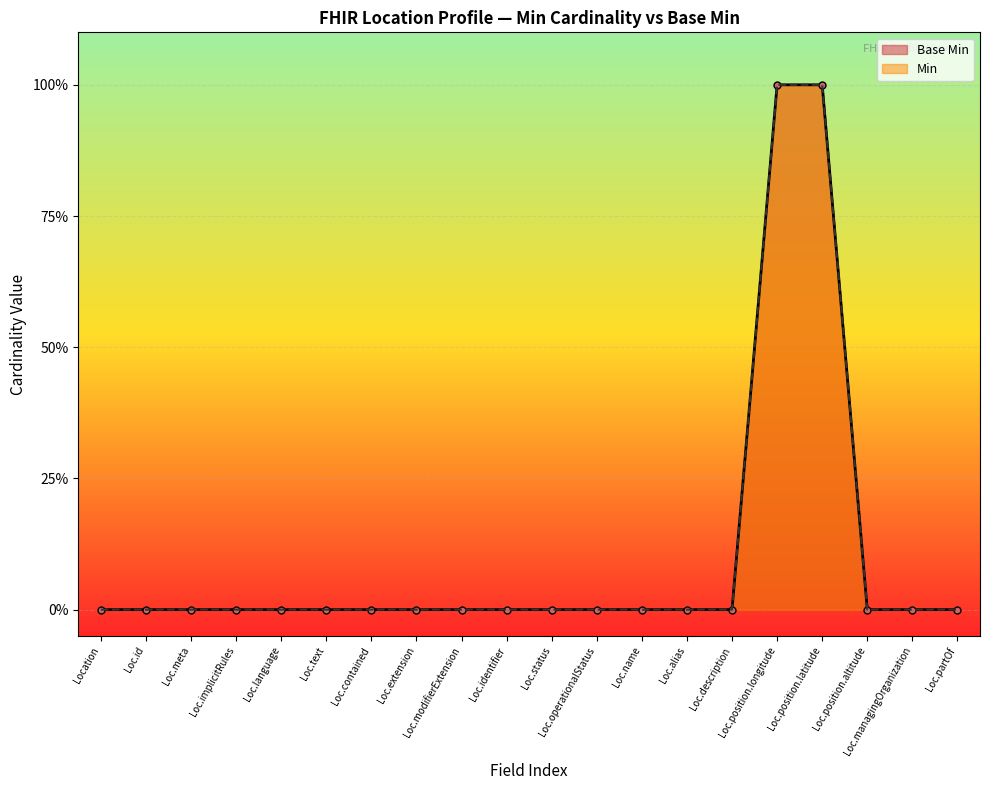

True or false: the data shows 0 at Loc.text.

True